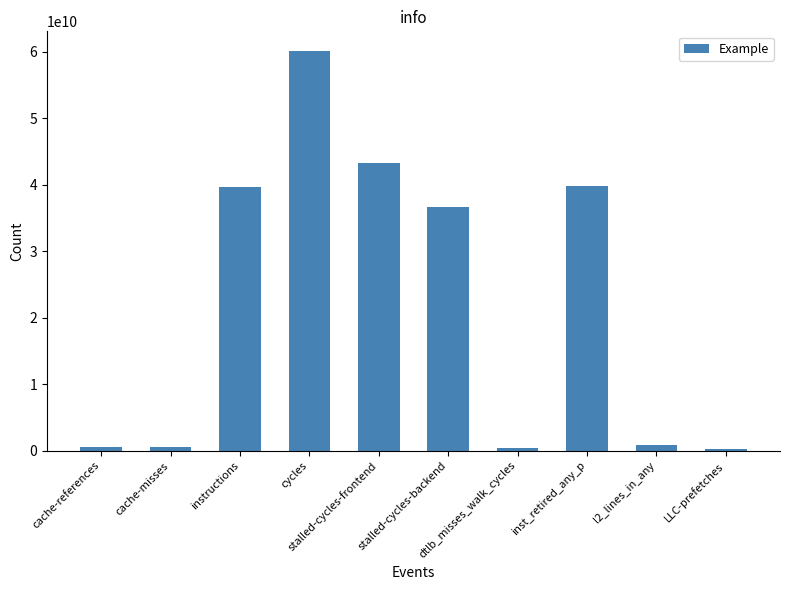

How many bars are there in total?

10